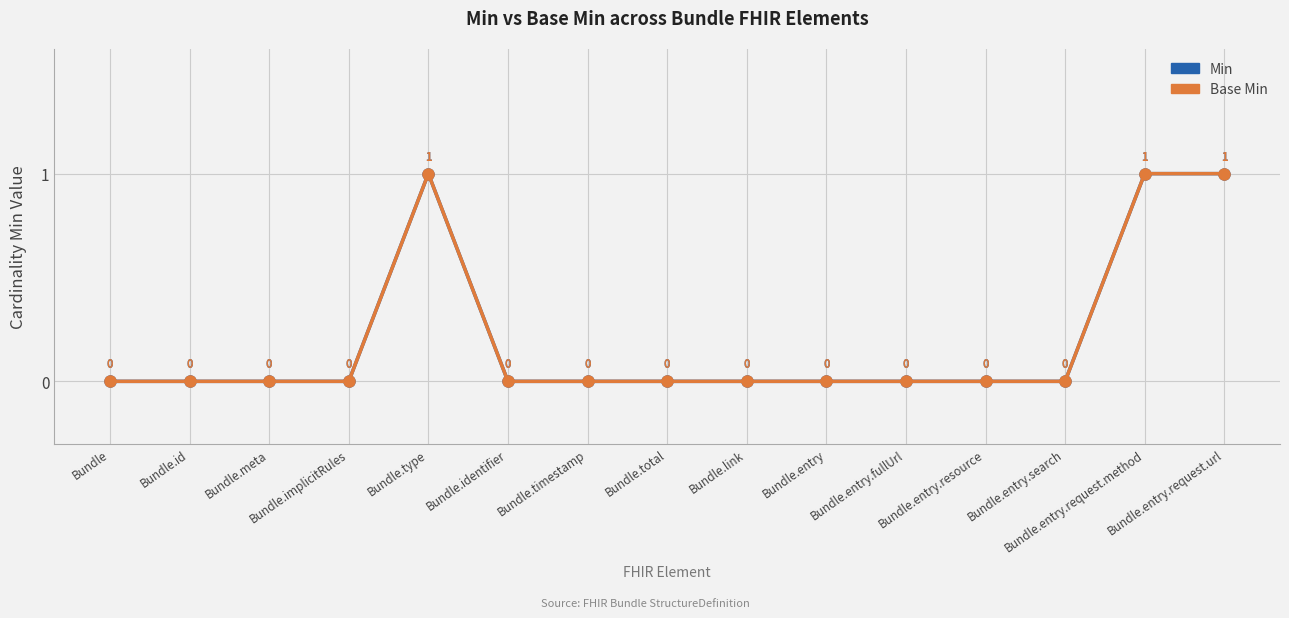

Reading left to right, transcribe all the data shown in this chart.

Min: Bundle=0	Bundle.id=0	Bundle.meta=0	Bundle.implicitRules=0	Bundle.type=1	Bundle.identifier=0	Bundle.timestamp=0	Bundle.total=0	Bundle.link=0	Bundle.entry=0	Bundle.entry.fullUrl=0	Bundle.entry.resource=0	Bundle.entry.search=0	Bundle.entry.request.method=1	Bundle.entry.request.url=1
Base Min: Bundle=0	Bundle.id=0	Bundle.meta=0	Bundle.implicitRules=0	Bundle.type=1	Bundle.identifier=0	Bundle.timestamp=0	Bundle.total=0	Bundle.link=0	Bundle.entry=0	Bundle.entry.fullUrl=0	Bundle.entry.resource=0	Bundle.entry.search=0	Bundle.entry.request.method=1	Bundle.entry.request.url=1